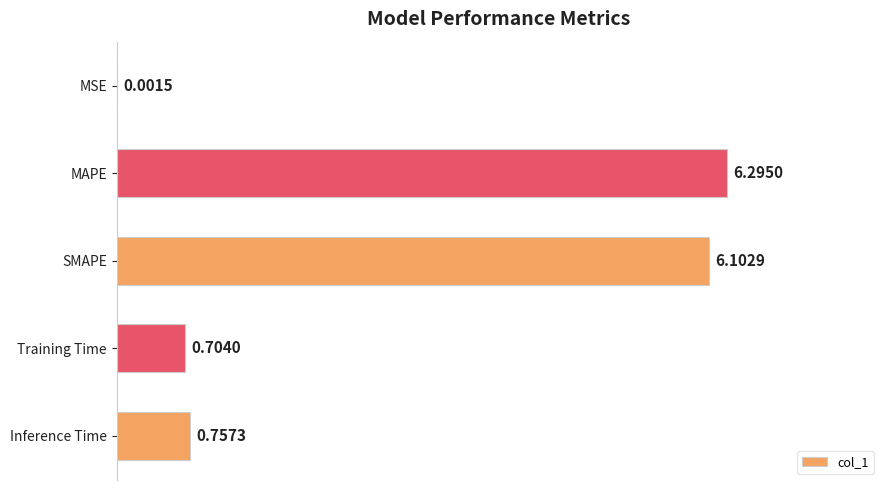

What is the sum of all values?

13.9